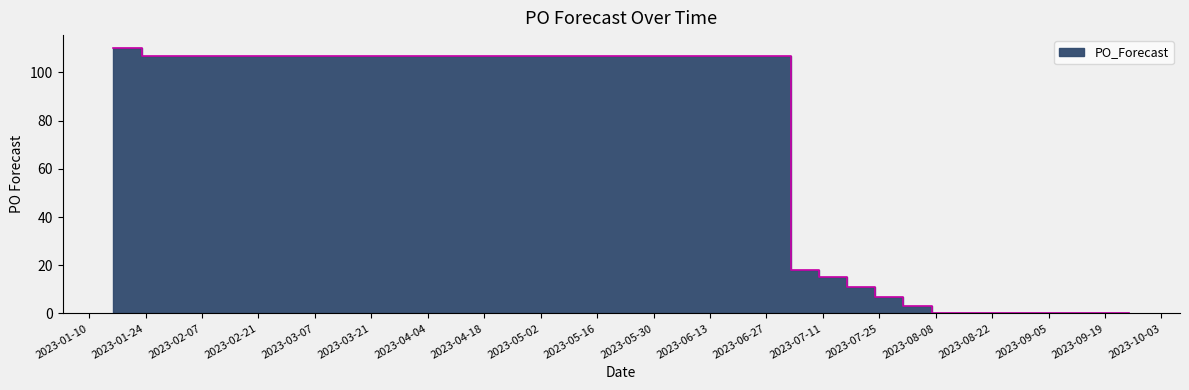

How many lines are shown in the chart?

1